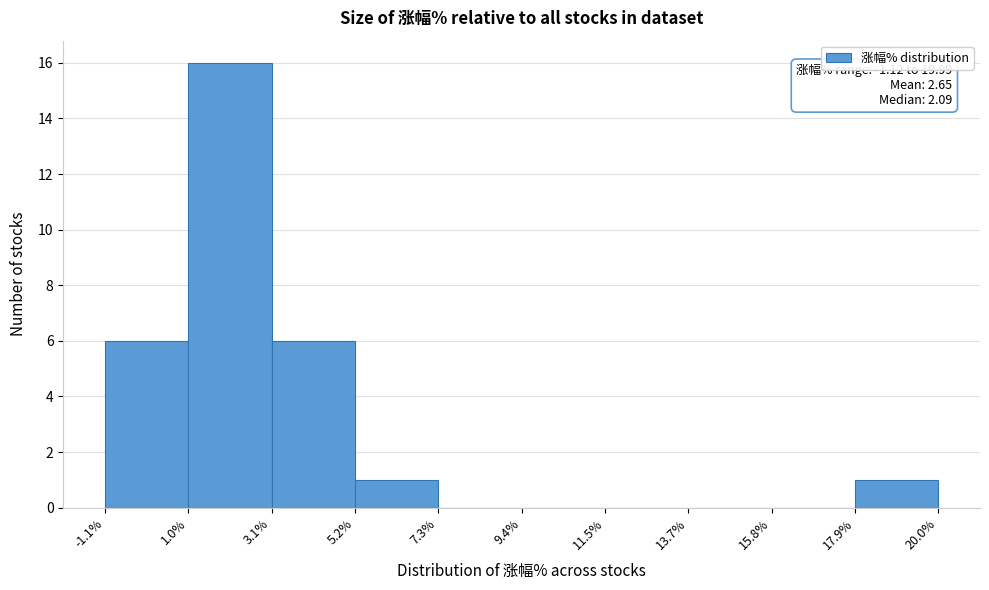

Over which range of the x-axis is the bar tallest?

1.0% to 3.1%